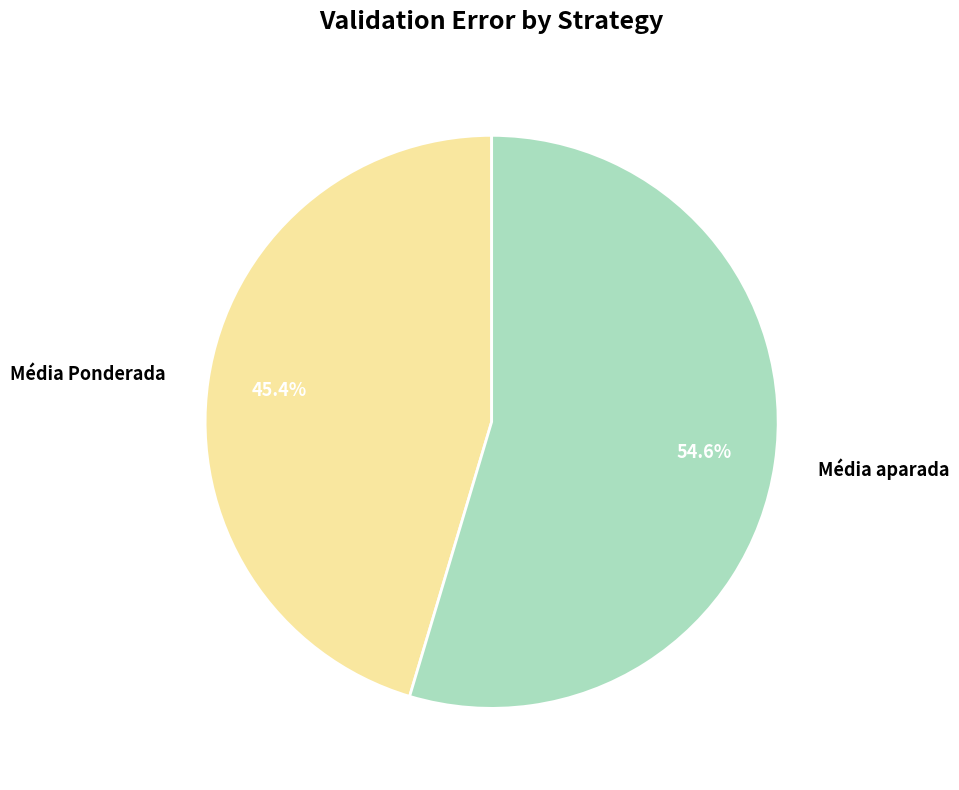

Between Média Ponderada and Média aparada, which is larger?

Média aparada